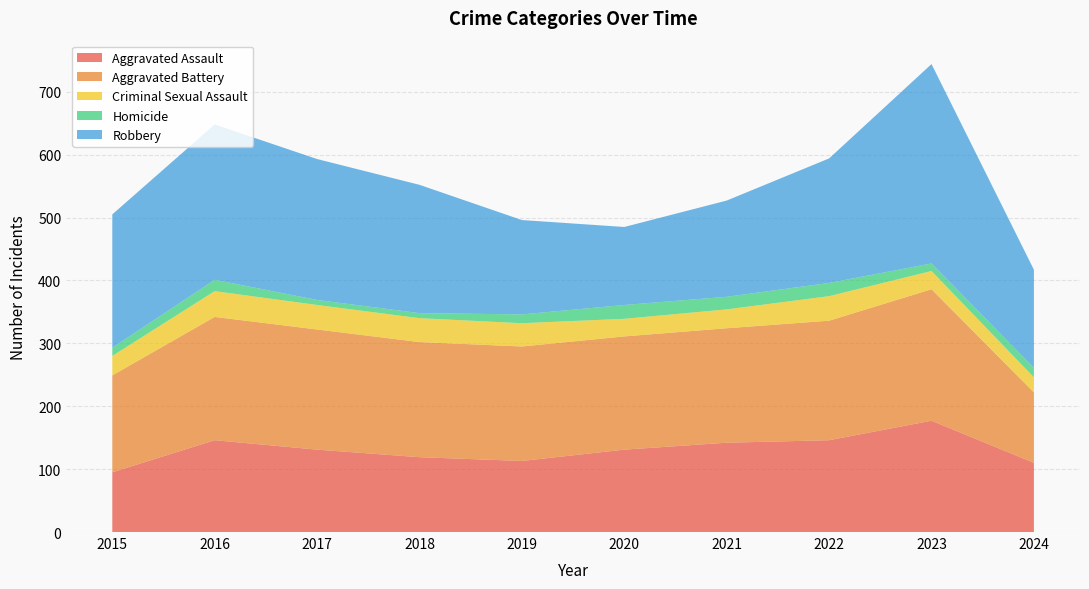

Reading right to left, extract all data points from this chart.

Aggravated Assault: 2024=110	2023=177	2022=146	2021=142	2020=131	2019=113	2018=119	2017=131	2016=146	2015=95
Aggravated Battery: 2024=112	2023=209	2022=190	2021=182	2020=180	2019=182	2018=183	2017=191	2016=196	2015=154
Criminal Sexual Assault: 2024=24	2023=29	2022=39	2021=30	2020=28	2019=37	2018=38	2017=39	2016=41	2015=31
Homicide: 2024=15	2023=12	2022=21	2021=20	2020=22	2019=14	2018=8	2017=8	2016=18	2015=13
Robbery: 2024=156	2023=317	2022=198	2021=153	2020=124	2019=150	2018=204	2017=224	2016=247	2015=212